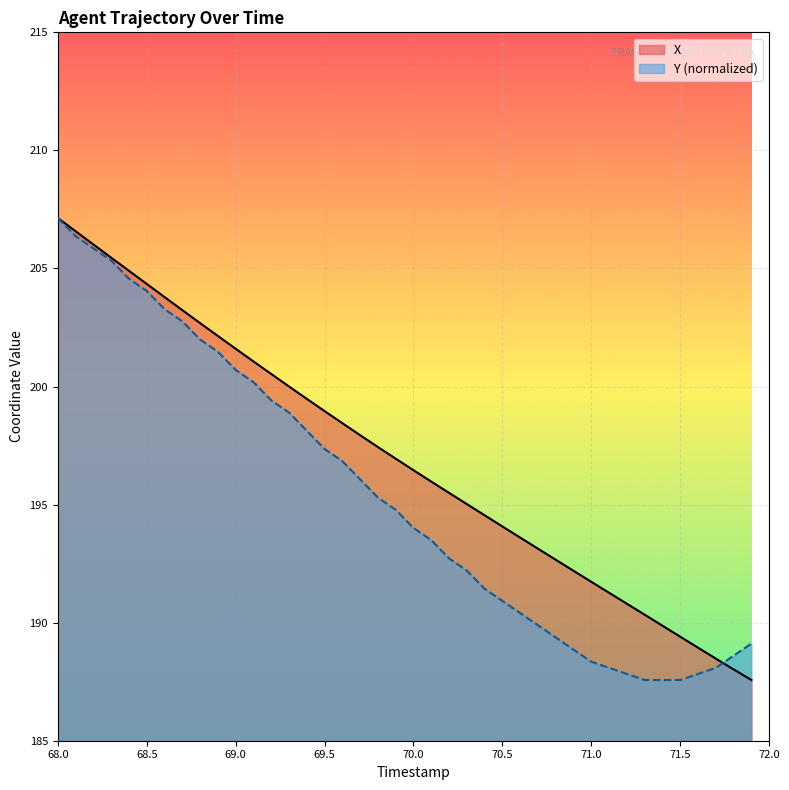

What is the maximum value shown in the chart?

207.1